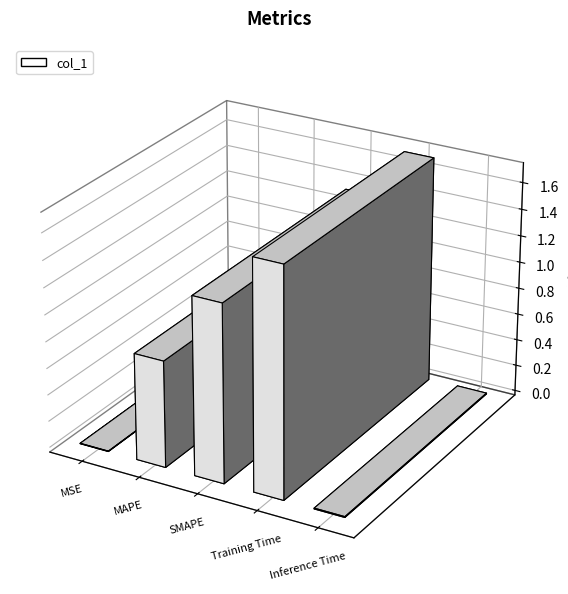

What position from the left is MSE?

1